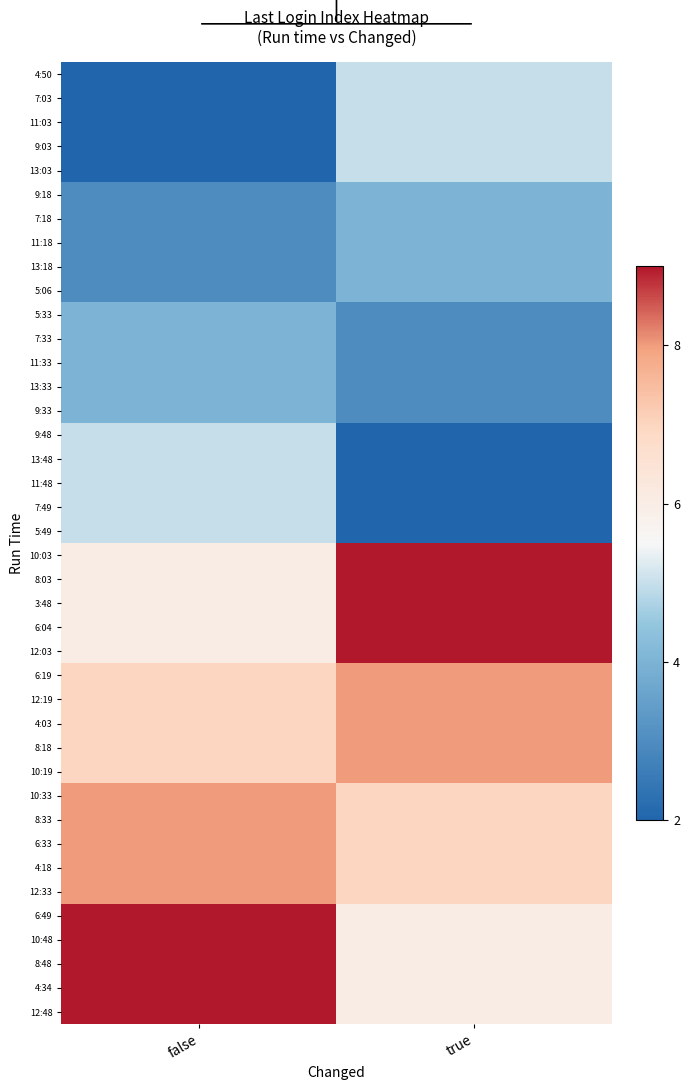

Reading right to left, what are all the values shown in this chart?

4:50: true=5	false=2
7:03: true=5	false=2
11:03: true=5	false=2
9:03: true=5	false=2
13:03: true=5	false=2
9:18: true=4	false=3
7:18: true=4	false=3
11:18: true=4	false=3
13:18: true=4	false=3
5:06: true=4	false=3
5:33: true=3	false=4
7:33: true=3	false=4
11:33: true=3	false=4
13:33: true=3	false=4
9:33: true=3	false=4
9:48: true=2	false=5
13:48: true=2	false=5
11:48: true=2	false=5
7:49: true=2	false=5
5:49: true=2	false=5
10:03: true=9	false=6
8:03: true=9	false=6
3:48: true=9	false=6
6:04: true=9	false=6
12:03: true=9	false=6
6:19: true=8	false=7
12:19: true=8	false=7
4:03: true=8	false=7
8:18: true=8	false=7
10:19: true=8	false=7
10:33: true=7	false=8
8:33: true=7	false=8
6:33: true=7	false=8
4:18: true=7	false=8
12:33: true=7	false=8
6:49: true=6	false=9
10:48: true=6	false=9
8:48: true=6	false=9
4:34: true=6	false=9
12:48: true=6	false=9